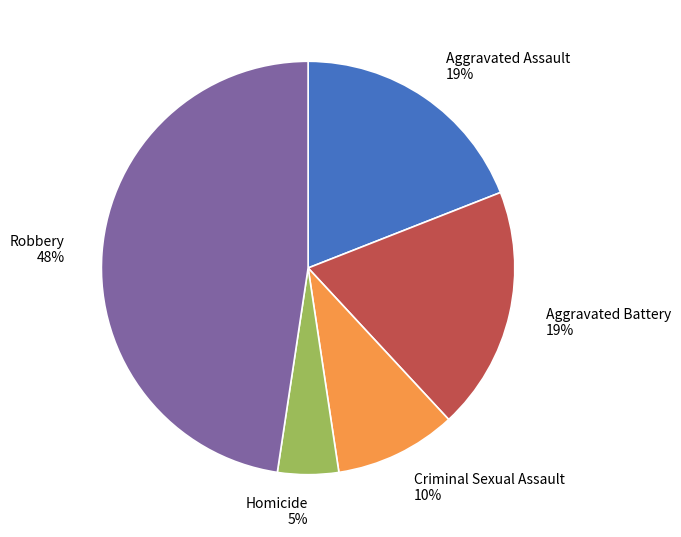

The Homicide slice represents 5% of the pie. True or false?

True